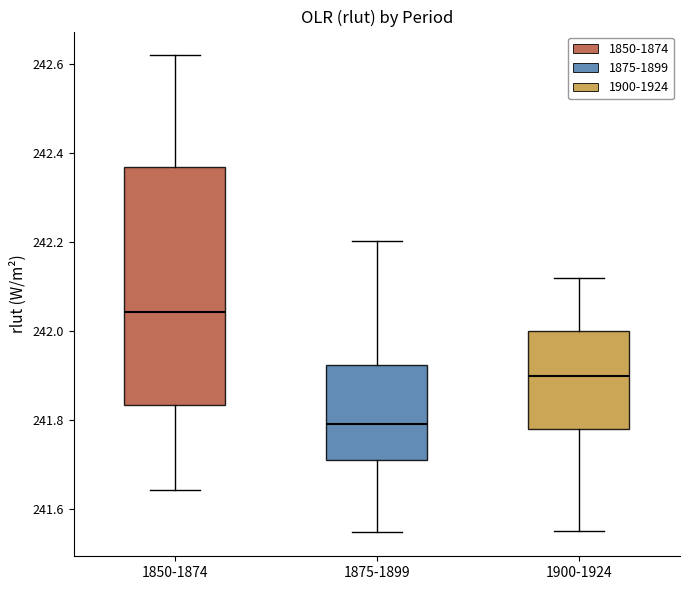

Where does the lower whisker of the box for 1850-1874 end on the y-axis? The values are not printed on the chart, so give them approximately, as read against the axis.

241.64